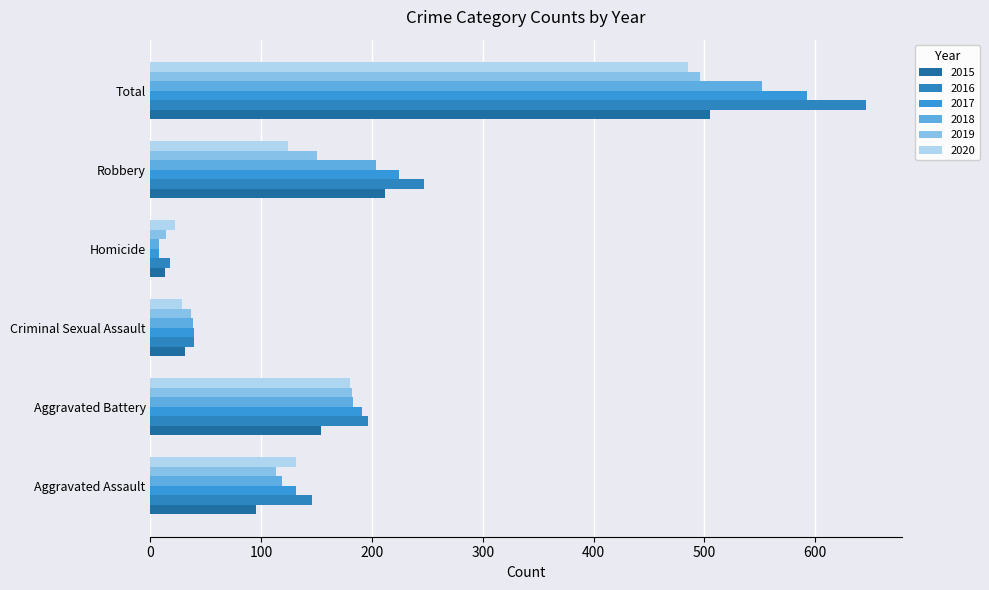

What is the difference between the second highest and second lowest values in the 2018 series?

166